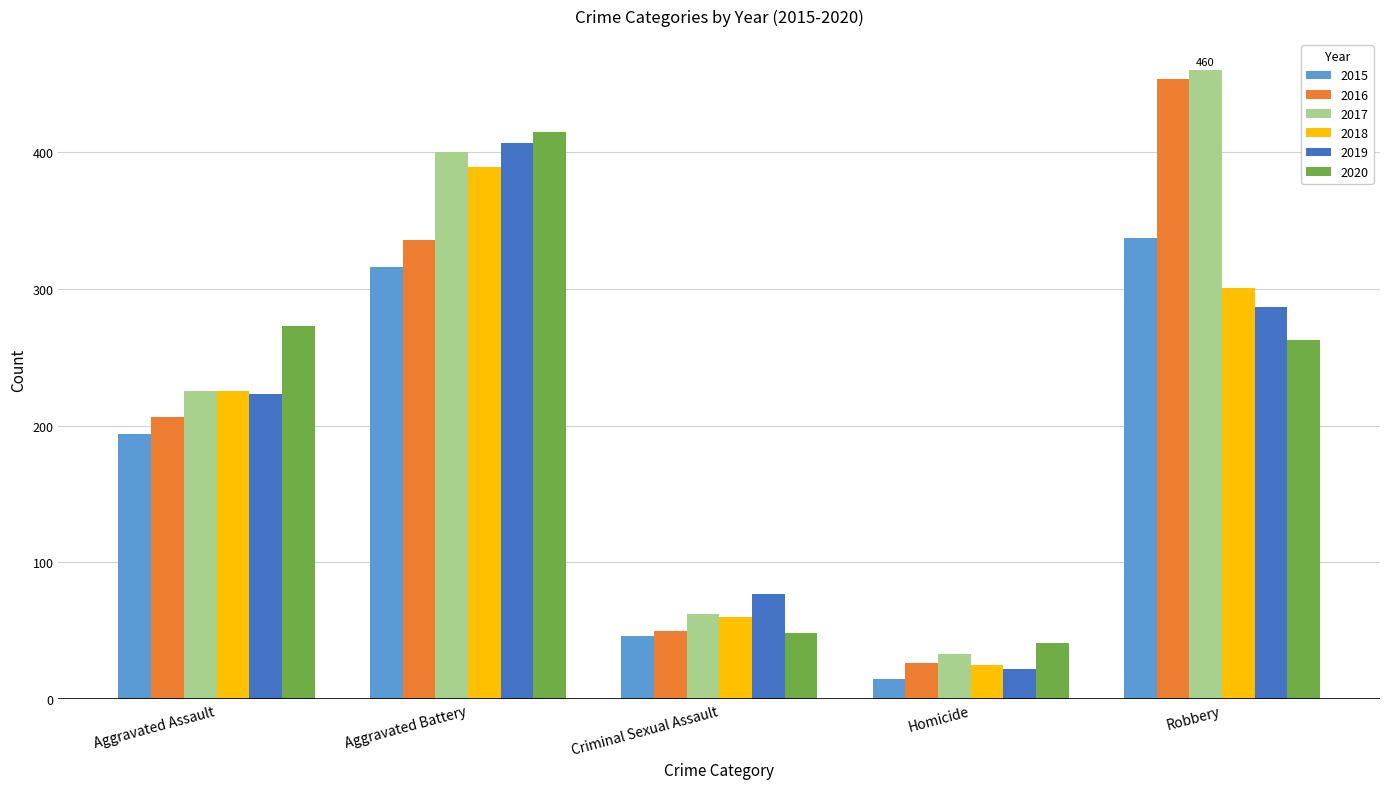

What is the value of the 2020 bar at the 5th from the left?

263